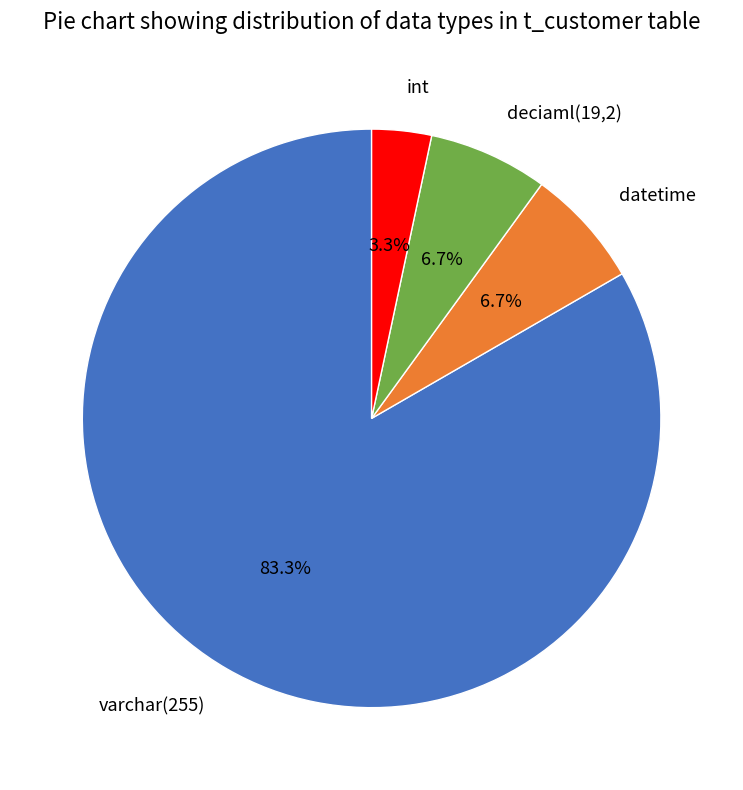

Which slice is the smallest?

int